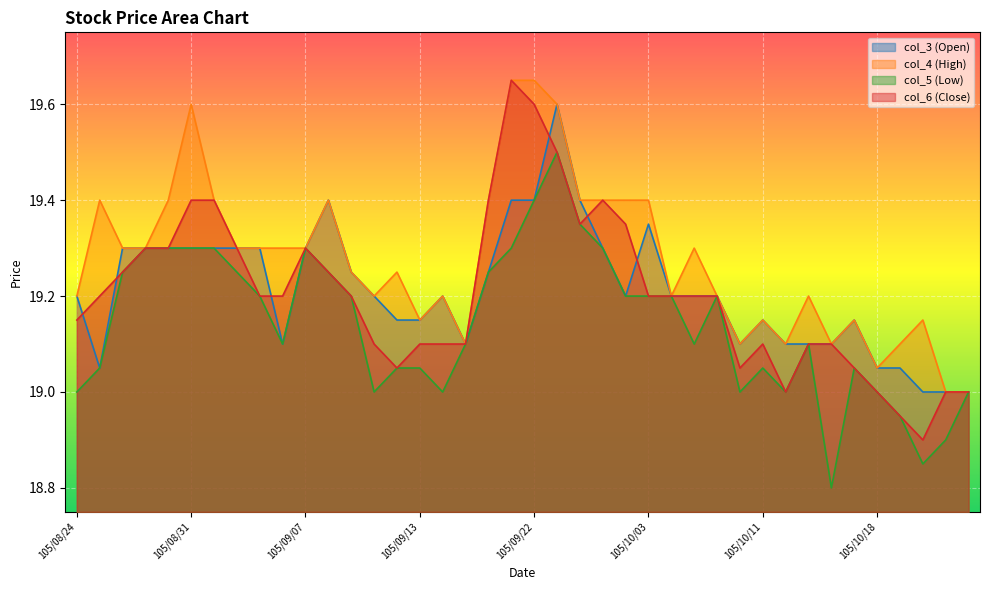

What is the label of the 22nd point from the right?

105/09/20